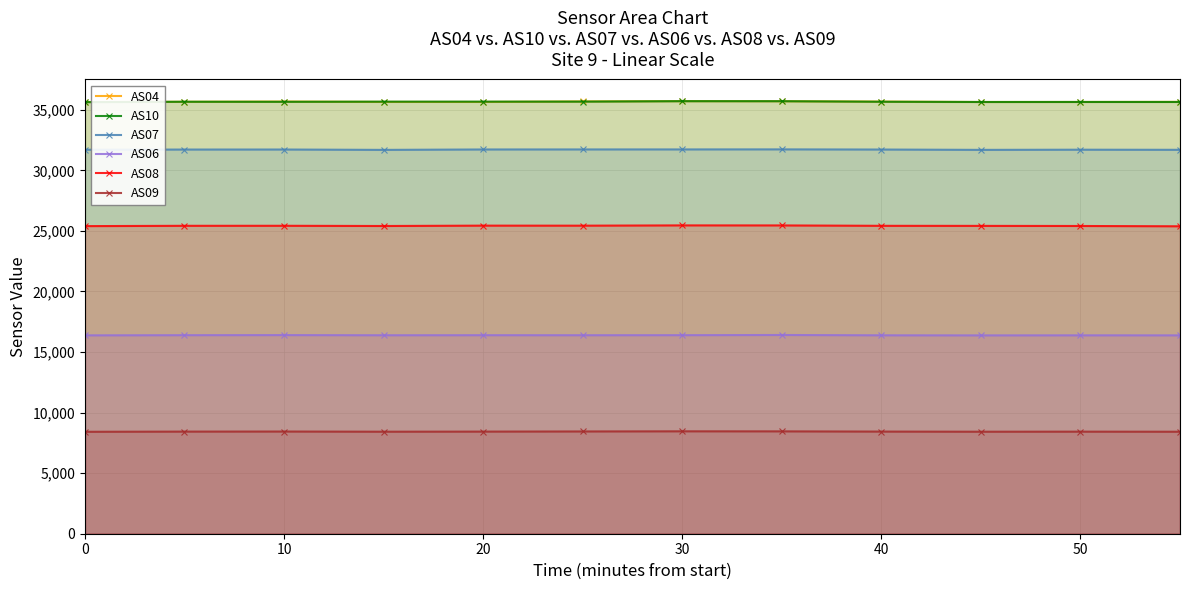

Read the AS09 value at 10, to the nearest 10.

8440